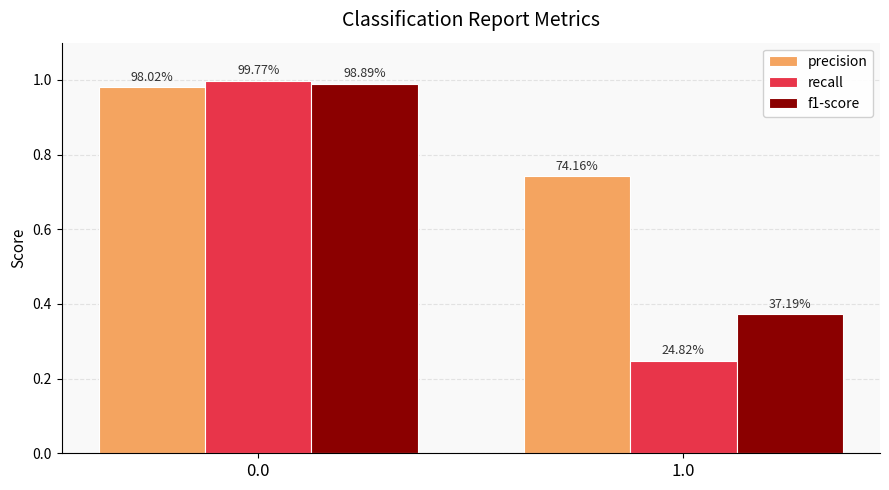

Which series changed the most between 0.0 and 1.0?

recall